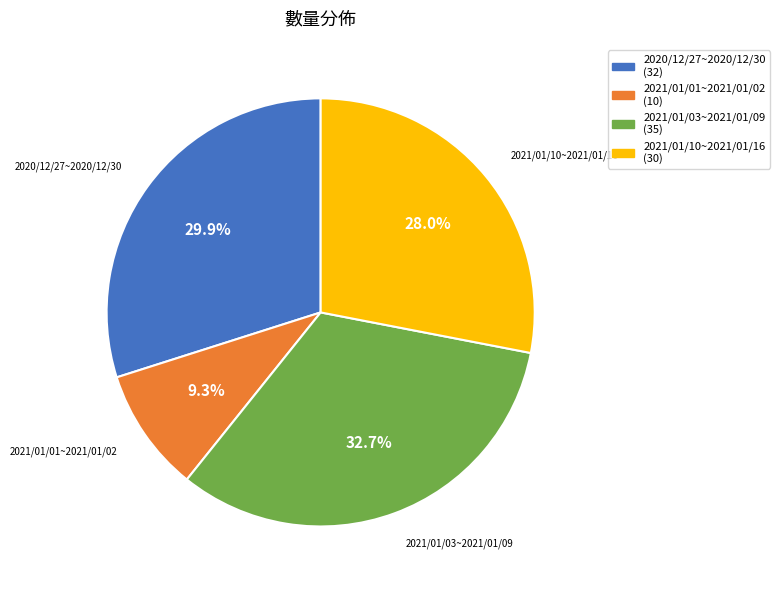

What percentage is the 2020/12/27~2020/12/30 slice, to the nearest percent?

30%